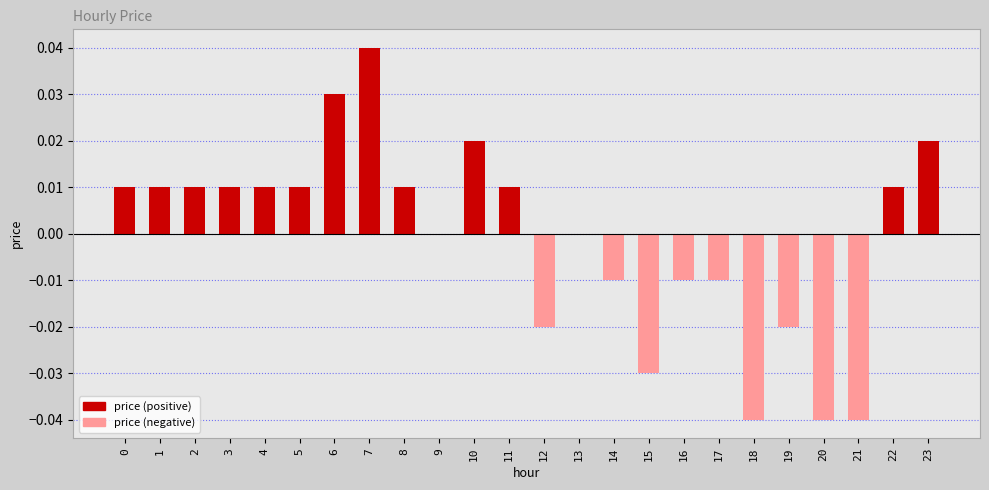

At which label is the value closest to 0?

9